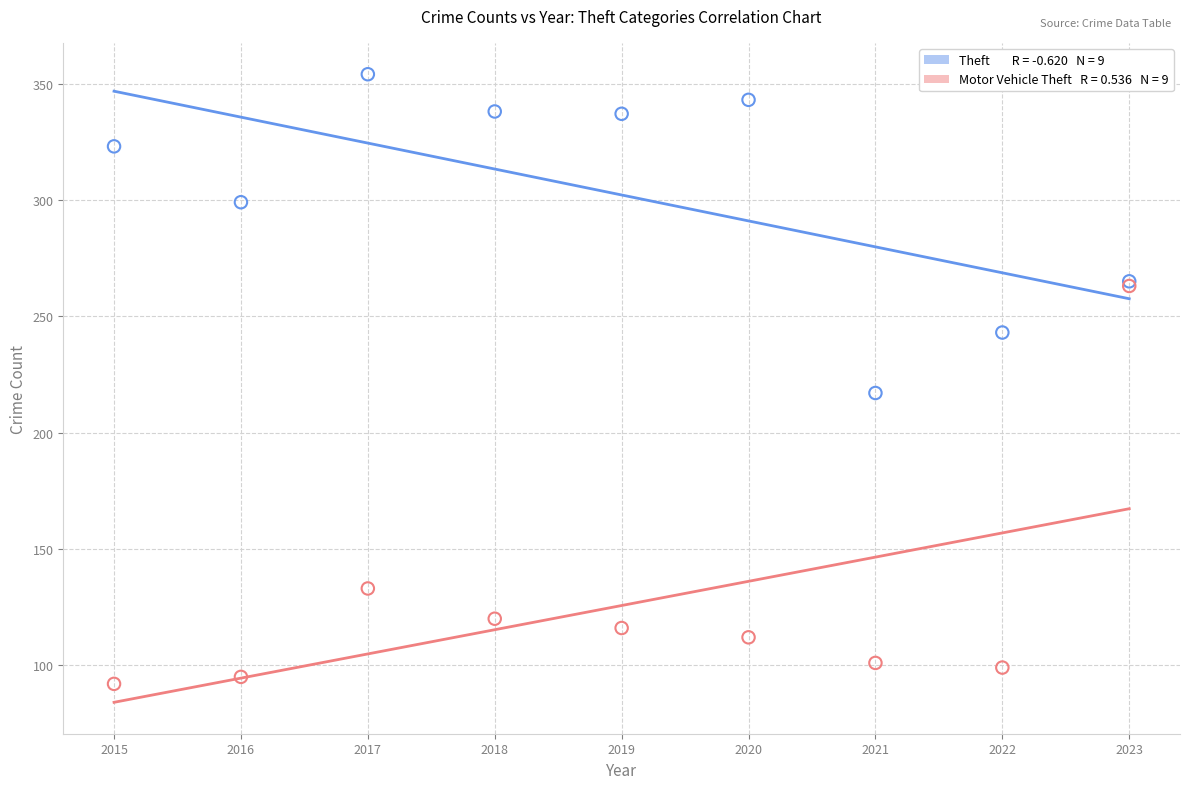

Across all series, what Y value is closest to 223?

217